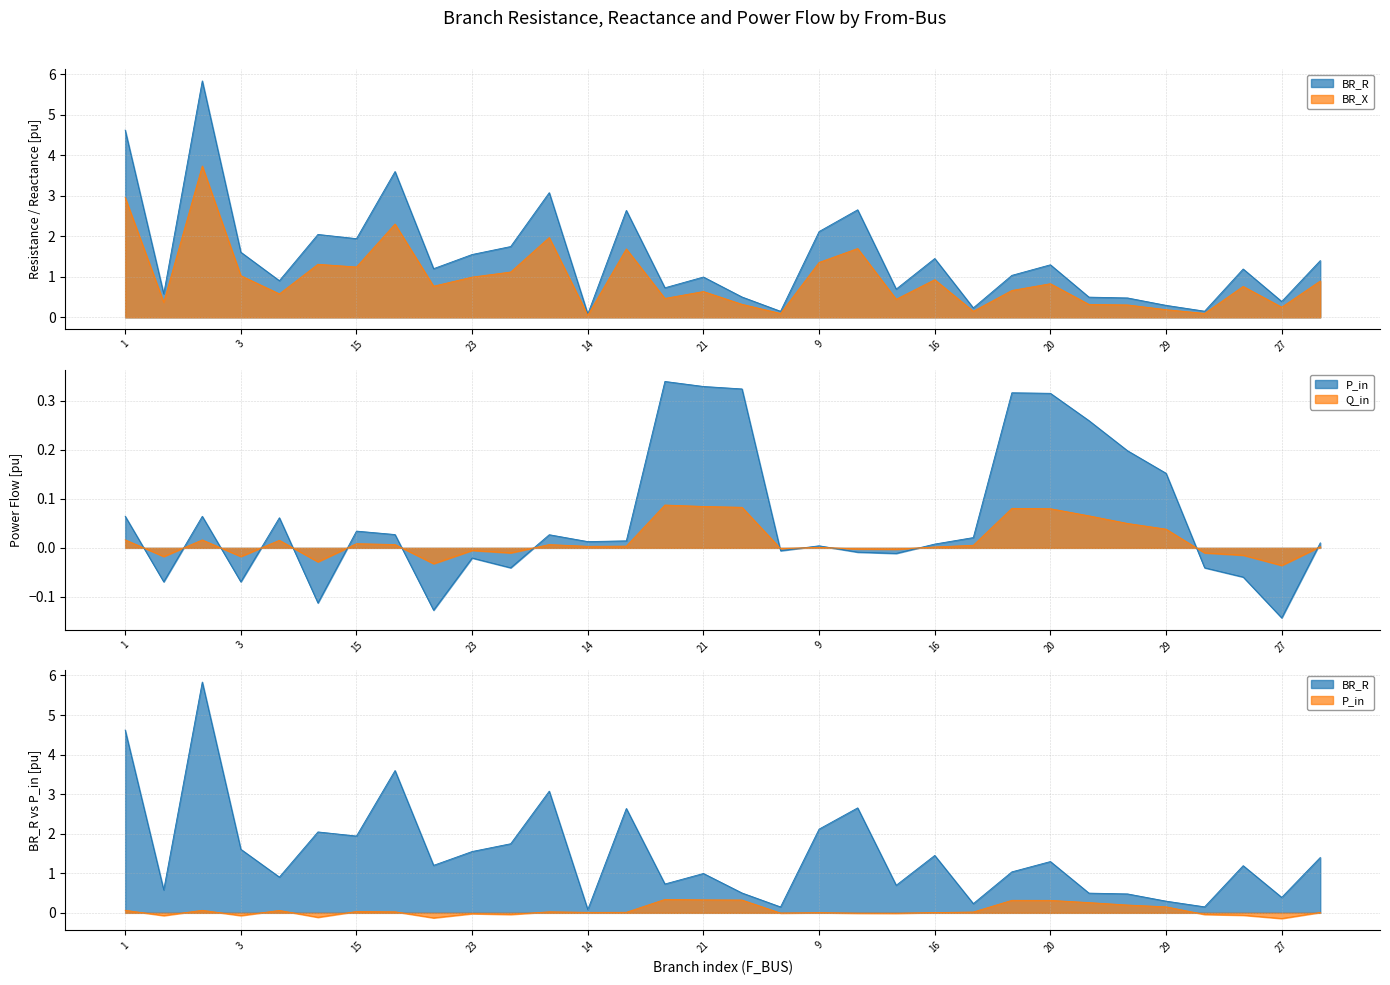

How many data points does each series have?

32